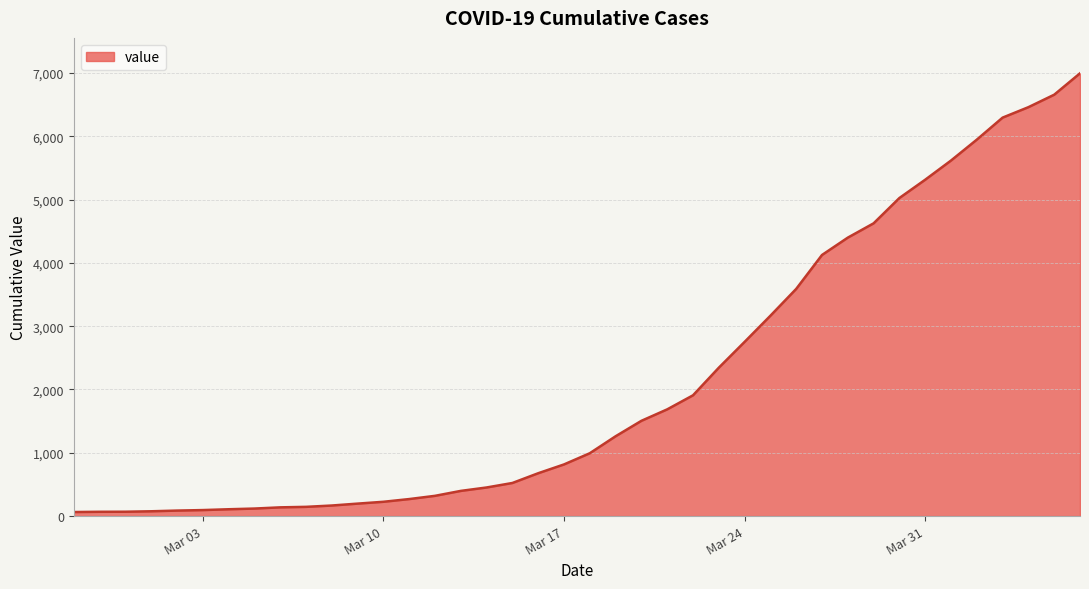

What is the greatest value displayed?

6995